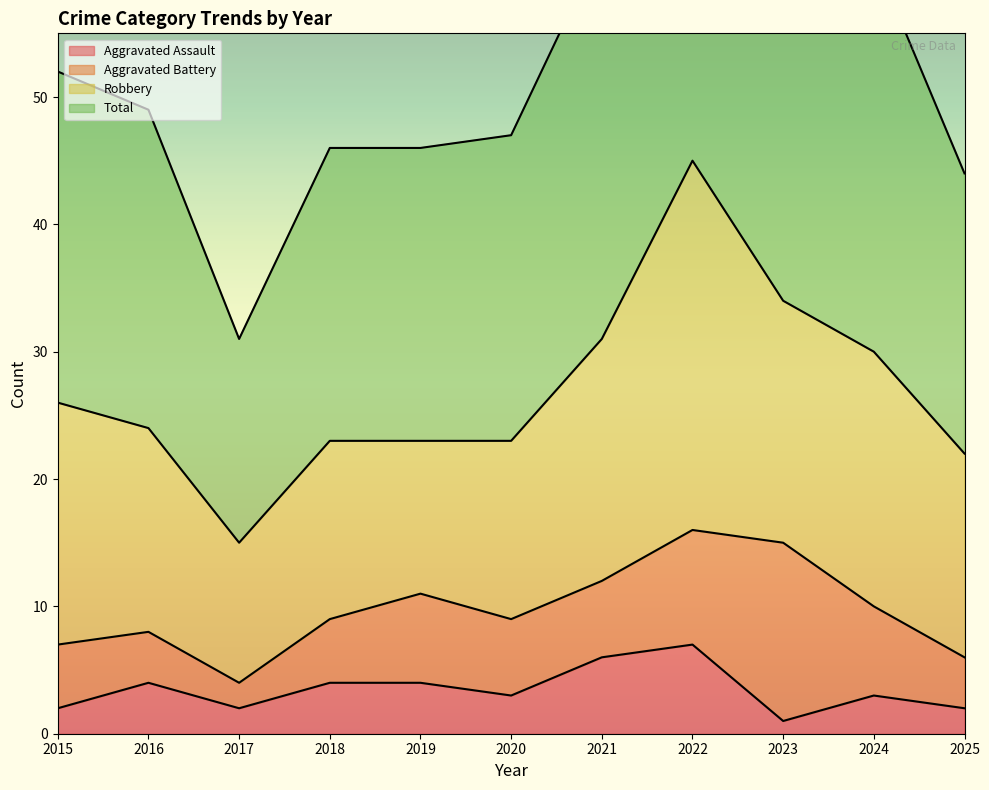

The value of Aggravated Assault at 2020 is 3. True or false?

True